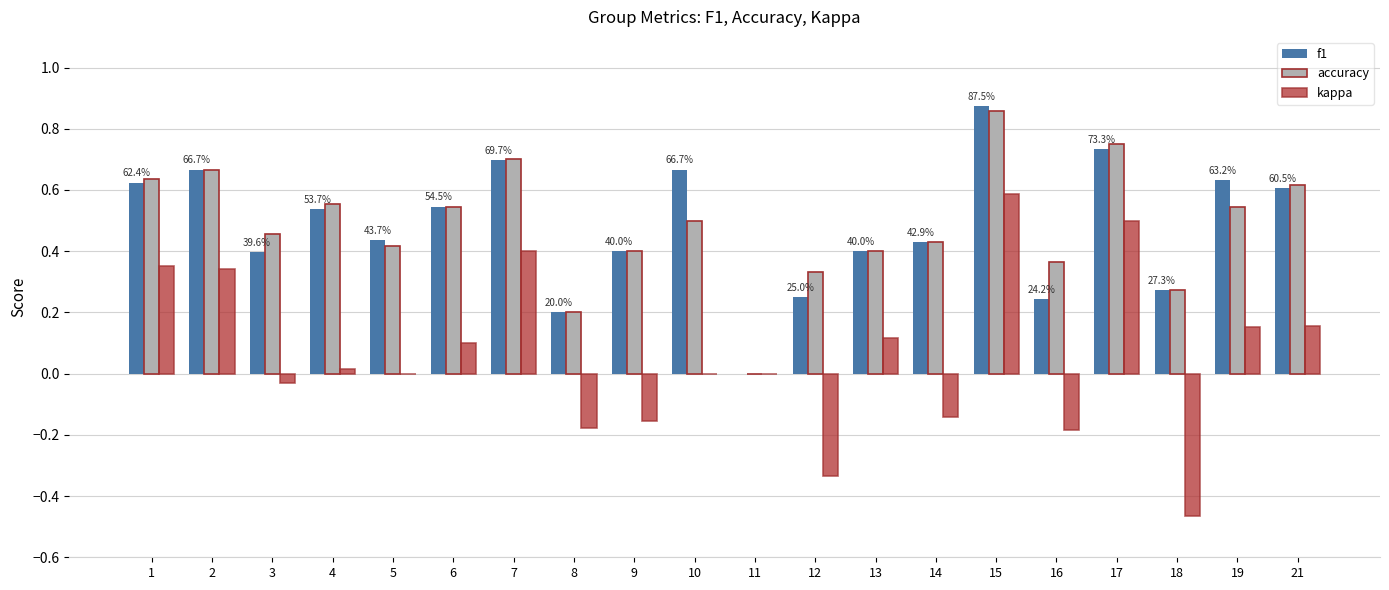

Which label corresponds to the largest value in the chart?

15